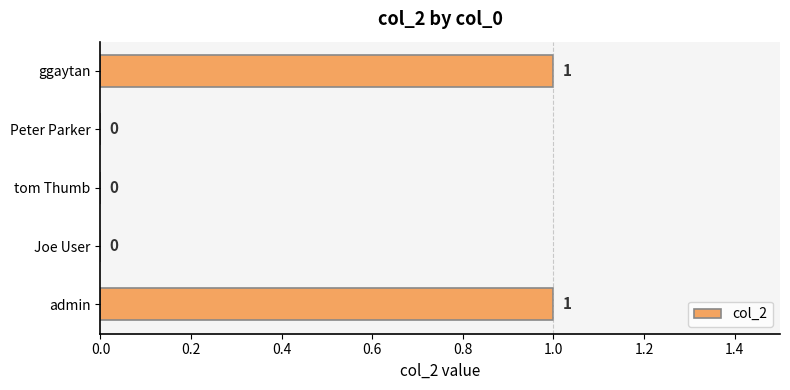

How many values are between 0 and 1?

5